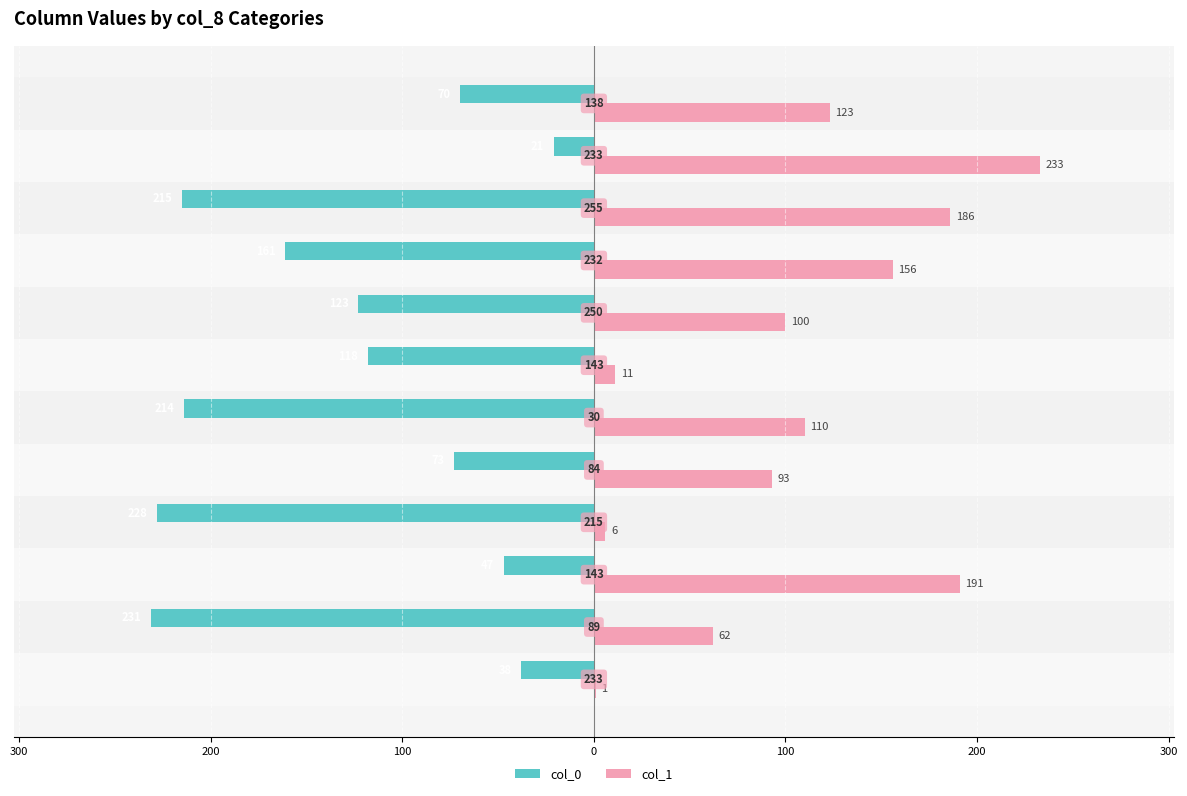

What is the sum of all col_0 values?

-1539